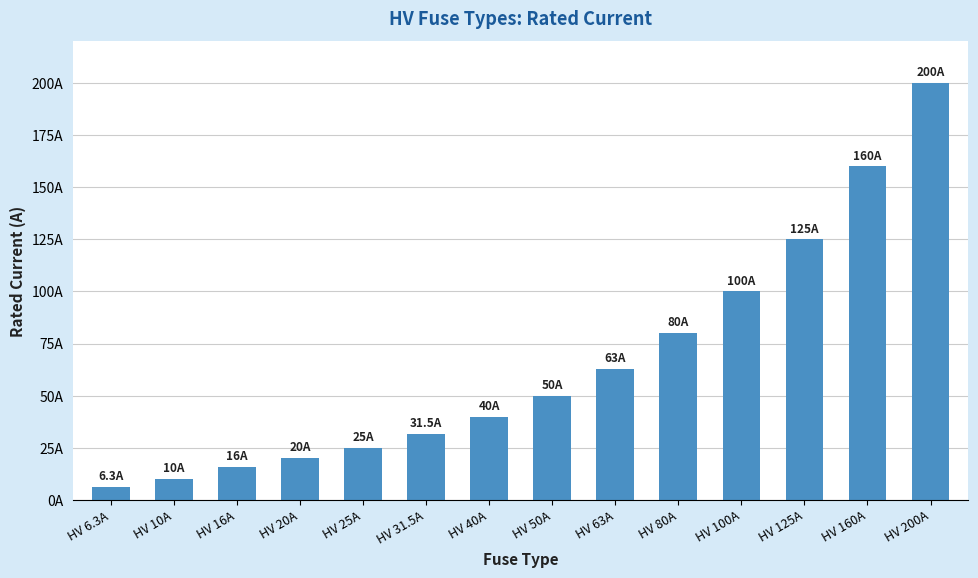

Which category has the lowest value across all series?

HV 6.3A